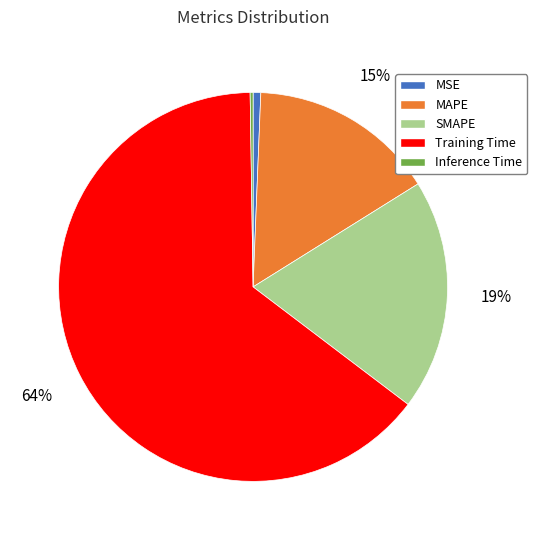

To the nearest percent, what is the average slice percentage?

20%